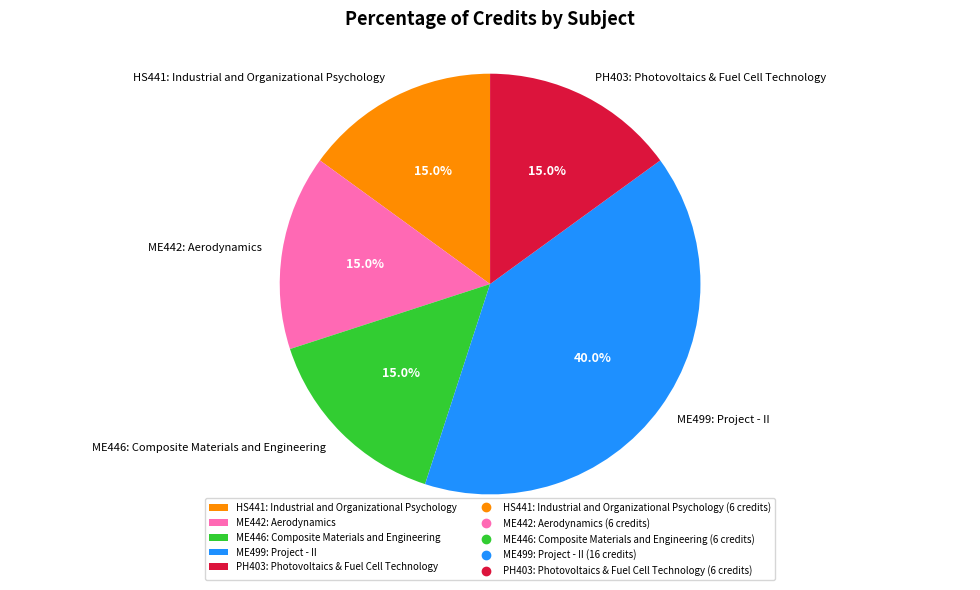

Which category has the biggest portion of the pie?

ME499: Project - II